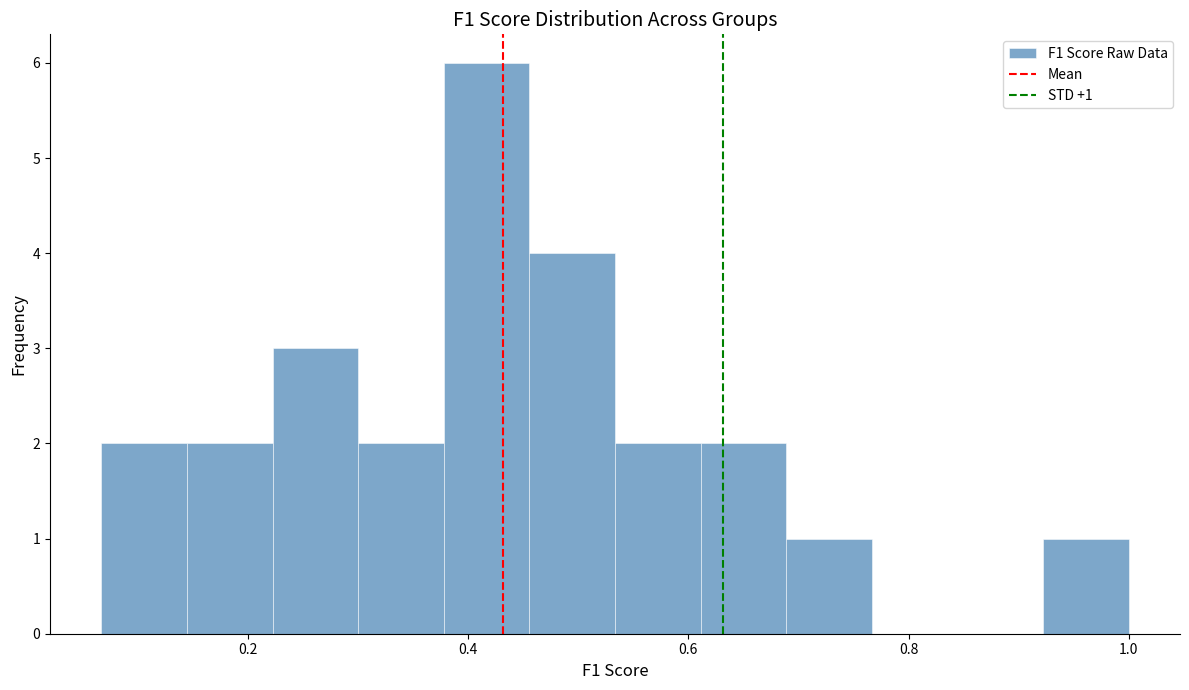

Around what value on the x-axis is the tallest bar? Give the approximate position of its centre, as read against the axis.

0.42